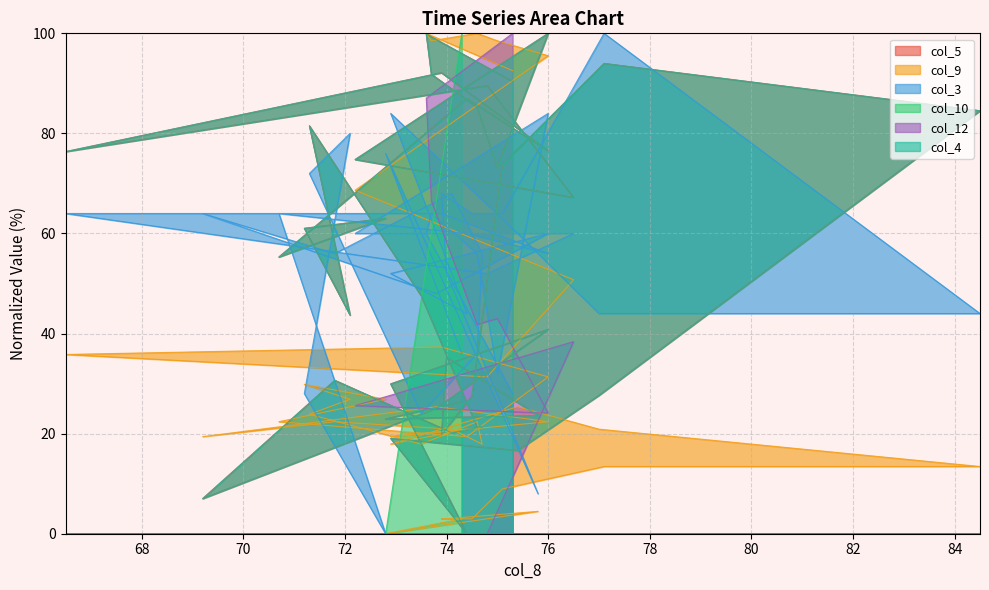

How many times do col_10 and col_3 cross each other?

1